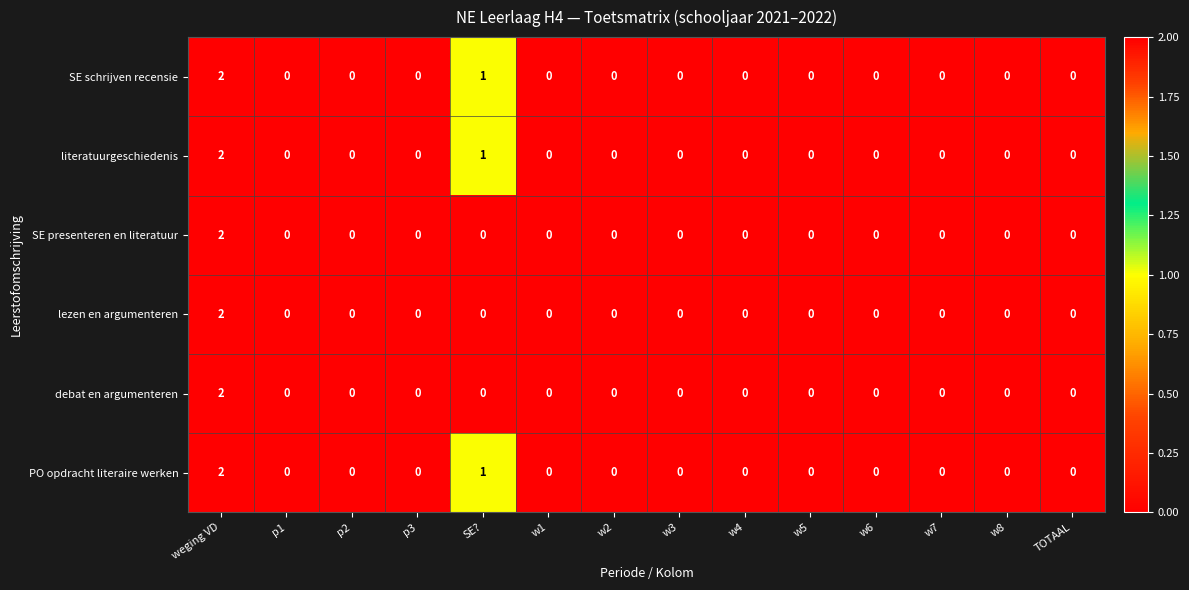

The value of debat en argumenteren at w6 is 0. True or false?

True